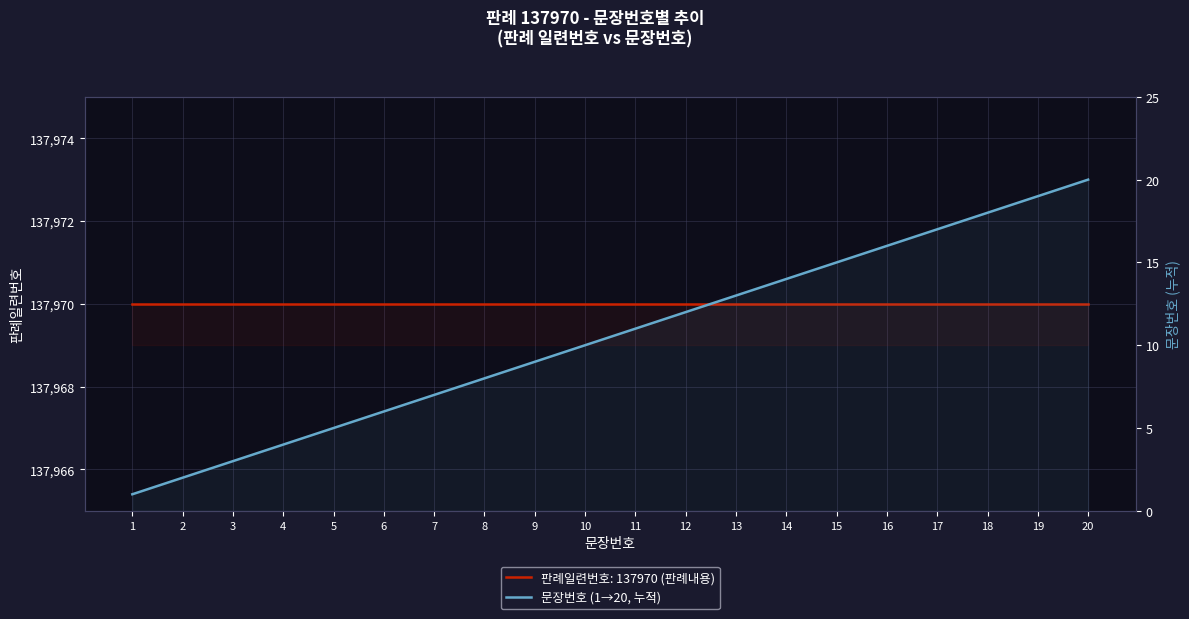

How many values in the 문장번호 (누적) series exceed 11?

9